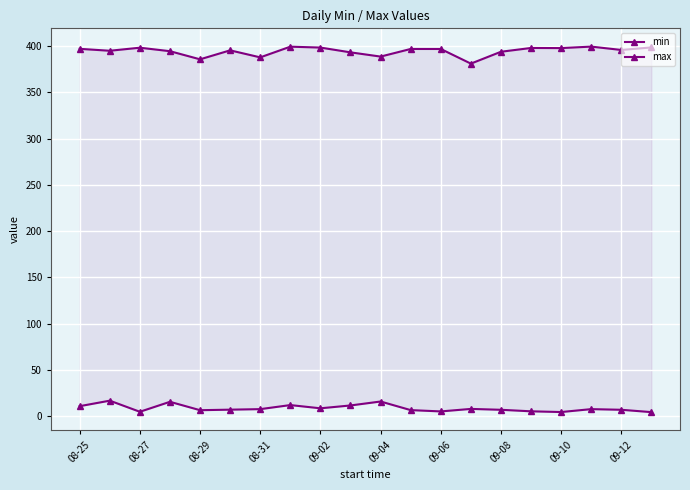

Between 09-08 and 15, which series saw the biggest shift?

min